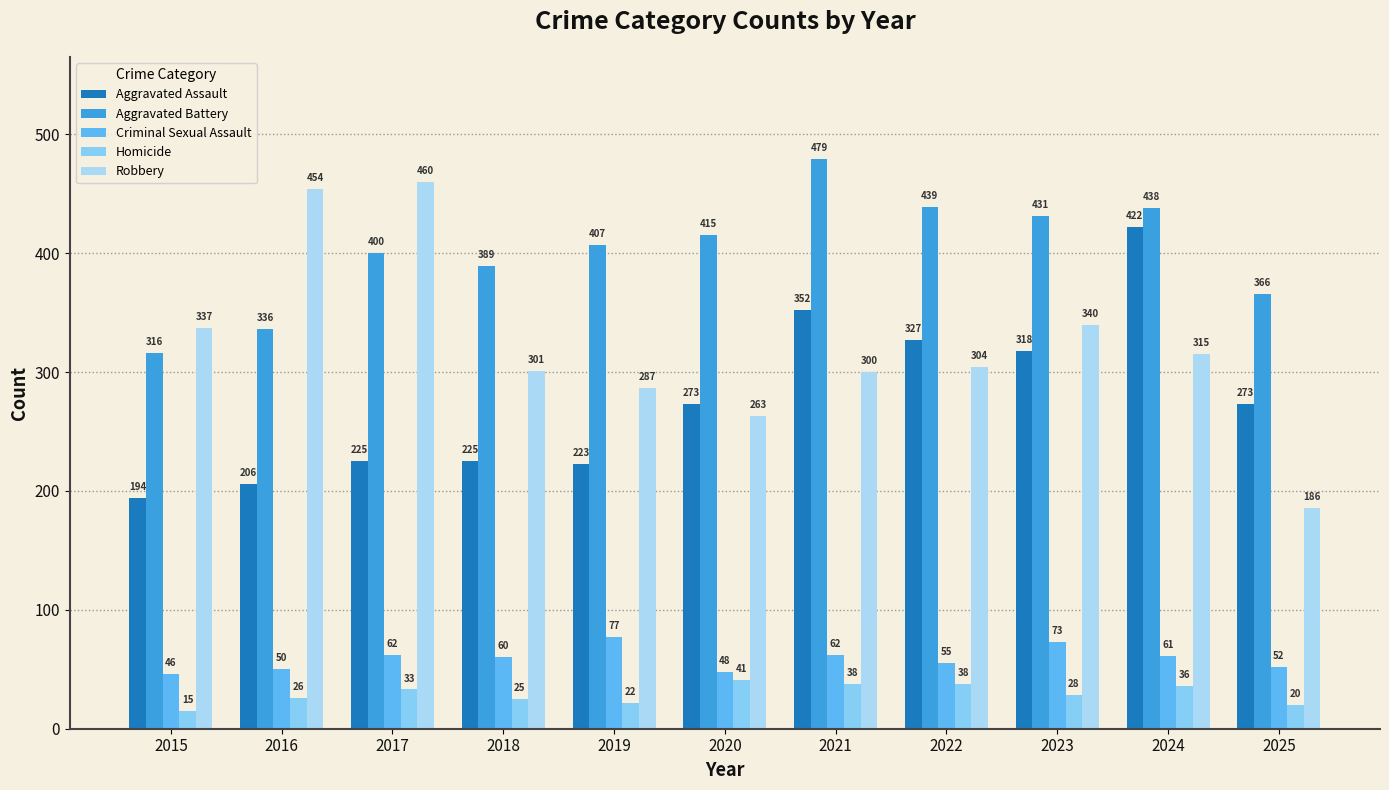

Reading left to right, transcribe all the data shown in this chart.

Aggravated Assault: 194	206	225	225	223	273	352	327	318	422	273
Aggravated Battery: 316	336	400	389	407	415	479	439	431	438	366
Criminal Sexual Assault: 46	50	62	60	77	48	62	55	73	61	52
Homicide: 15	26	33	25	22	41	38	38	28	36	20
Robbery: 337	454	460	301	287	263	300	304	340	315	186